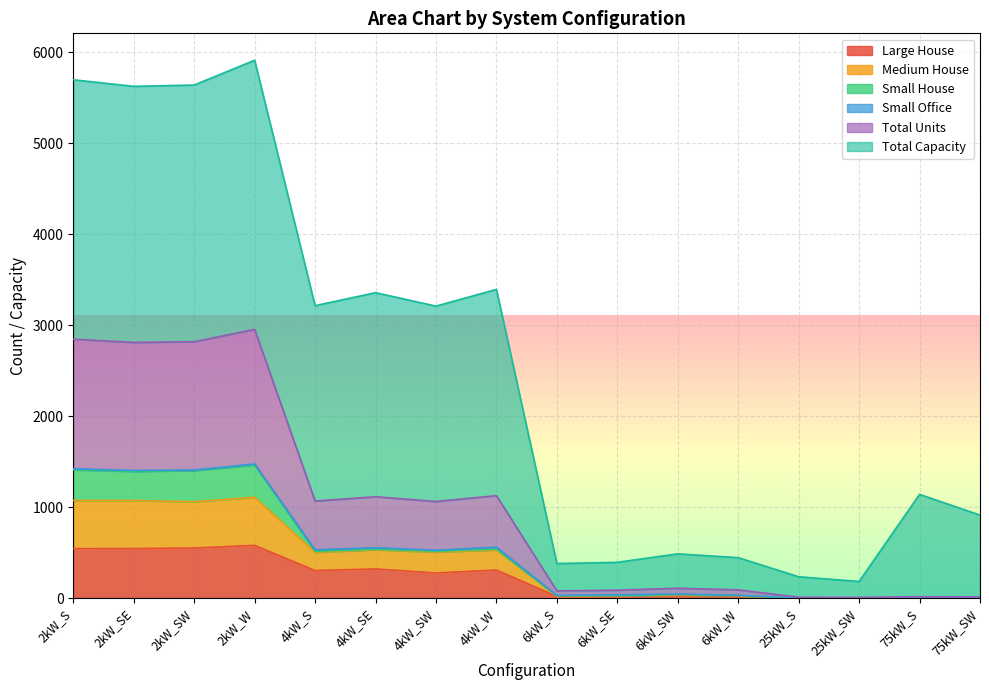

Where is Medium House nearest to the value 737?

4kW_W